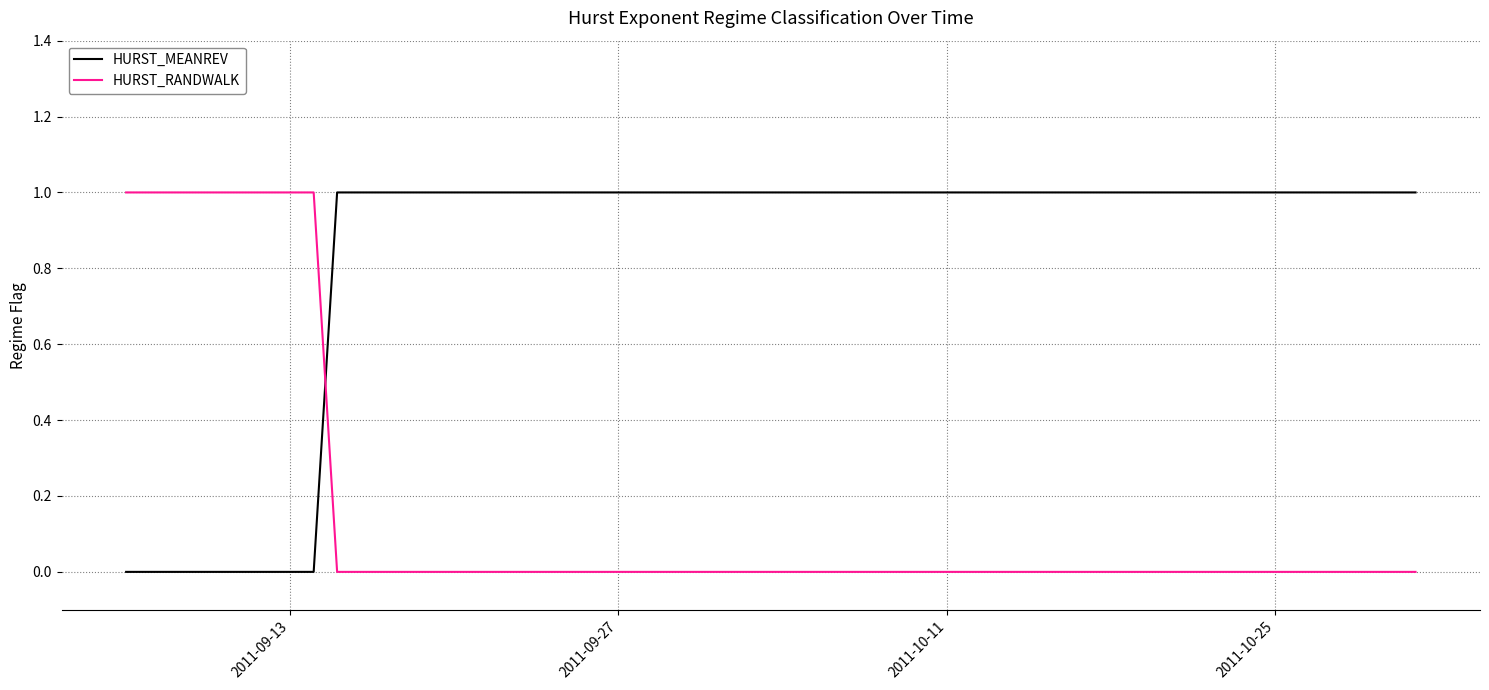

Rank the series by their average value, from highest to lowest.

HURST_MEANREV, HURST_RANDWALK